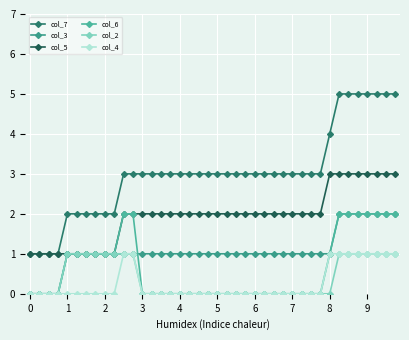

Reading left to right, transcribe all the data shown in this chart.

col_7: 0=1	1=1	2=1	3=1	4=2	5=2	6=2	7=2	8=2	9=2	10=3	11=3	12=3	13=3	14=3	15=3	16=3	17=3	18=3	19=3	20=3	21=3	22=3	23=3	24=3	25=3	26=3	27=3	28=3	29=3	30=3	31=3	32=4	33=5	34=5	35=5	36=5	37=5	38=5	39=5
col_3: 0=0	1=0	2=0	3=0	4=1	5=1	6=1	7=1	8=1	9=1	10=1	11=1	12=1	13=1	14=1	15=1	16=1	17=1	18=1	19=1	20=1	21=1	22=1	23=1	24=1	25=1	26=1	27=1	28=1	29=1	30=1	31=1	32=1	33=2	34=2	35=2	36=2	37=2	38=2	39=2
col_5: 0=1	1=1	2=1	3=1	4=1	5=1	6=1	7=1	8=1	9=1	10=2	11=2	12=2	13=2	14=2	15=2	16=2	17=2	18=2	19=2	20=2	21=2	22=2	23=2	24=2	25=2	26=2	27=2	28=2	29=2	30=2	31=2	32=3	33=3	34=3	35=3	36=3	37=3	38=3	39=3
col_6: 0=0	1=0	2=0	3=0	4=1	5=1	6=1	7=1	8=1	9=1	10=2	11=2	12=0	13=0	14=0	15=0	16=0	17=0	18=0	19=0	20=0	21=0	22=0	23=0	24=0	25=0	26=0	27=0	28=0	29=0	30=0	31=0	32=1	33=2	34=2	35=2	36=2	37=2	38=2	39=2
col_2: 0=0	1=0	2=0	3=0	4=1	5=1	6=1	7=1	8=1	9=1	10=1	11=1	12=0	13=0	14=0	15=0	16=0	17=0	18=0	19=0	20=0	21=0	22=0	23=0	24=0	25=0	26=0	27=0	28=0	29=0	30=0	31=0	32=0	33=1	34=1	35=1	36=1	37=1	38=1	39=1
col_4: 0=0	1=0	2=0	3=0	4=0	5=0	6=0	7=0	8=0	9=0	10=1	11=1	12=0	13=0	14=0	15=0	16=0	17=0	18=0	19=0	20=0	21=0	22=0	23=0	24=0	25=0	26=0	27=0	28=0	29=0	30=0	31=0	32=1	33=1	34=1	35=1	36=1	37=1	38=1	39=1